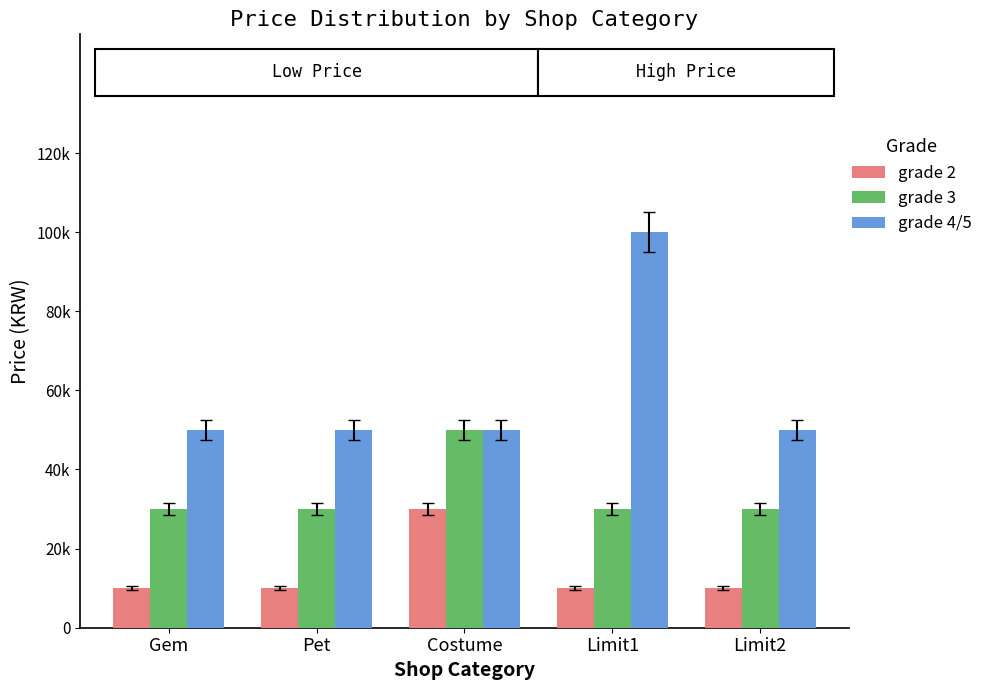

Reading left to right, list all the values displayed in this chart.

grade 2: Gem=10000	Pet=10000	Costume=30000	Limit1=10000	Limit2=10000
grade 3: Gem=30000	Pet=30000	Costume=50000	Limit1=30000	Limit2=30000
grade 4/5: Gem=50000	Pet=50000	Costume=50000	Limit1=100000	Limit2=50000